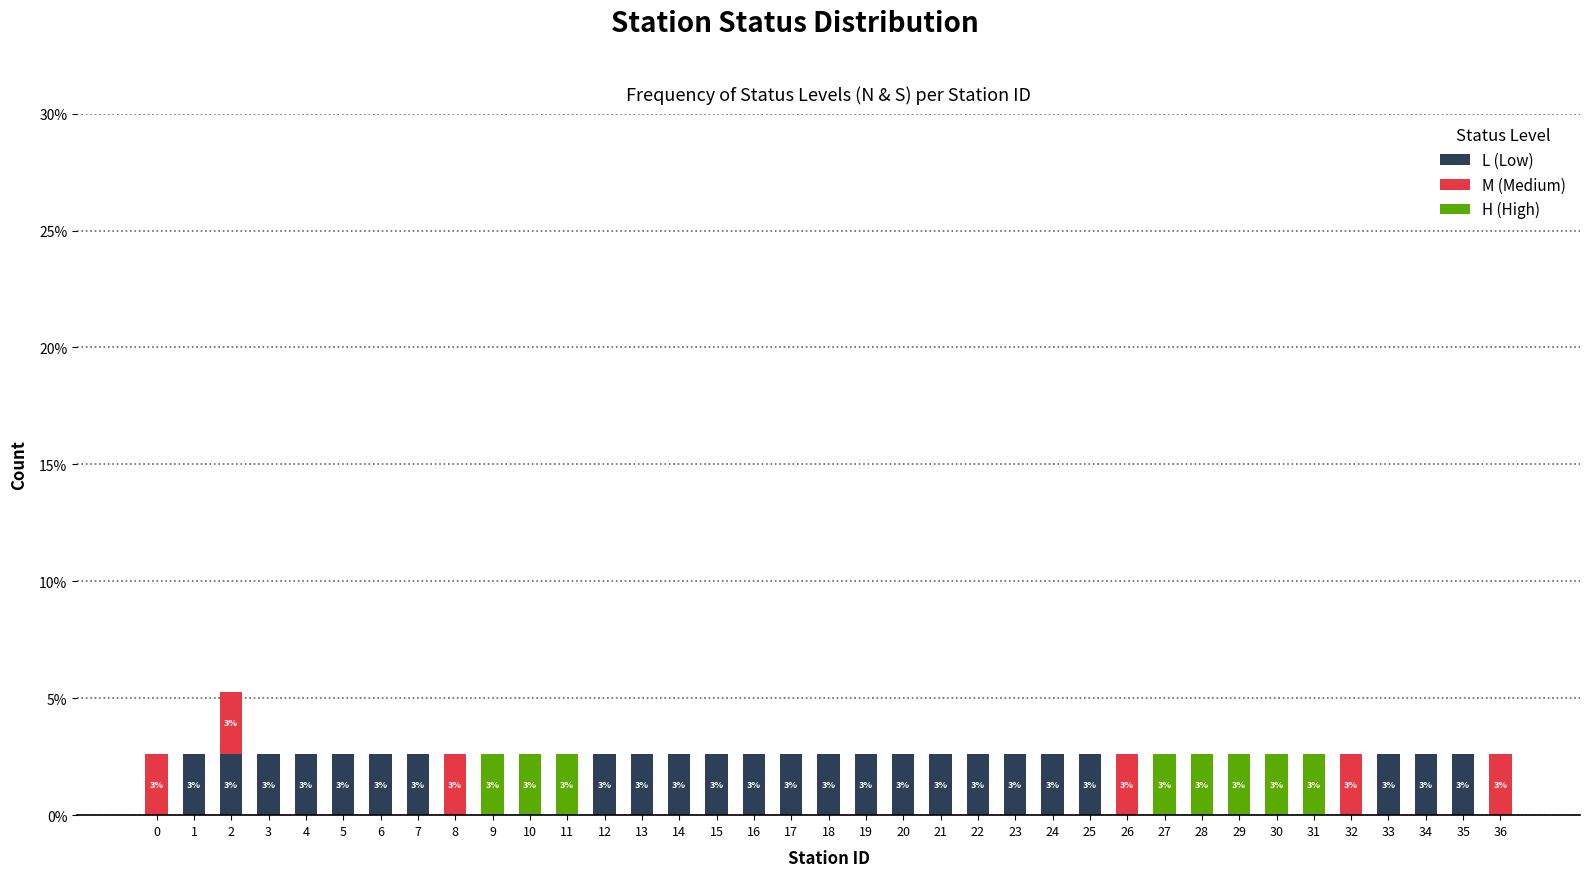

What is the highest value of the L (Low) series?

2.6